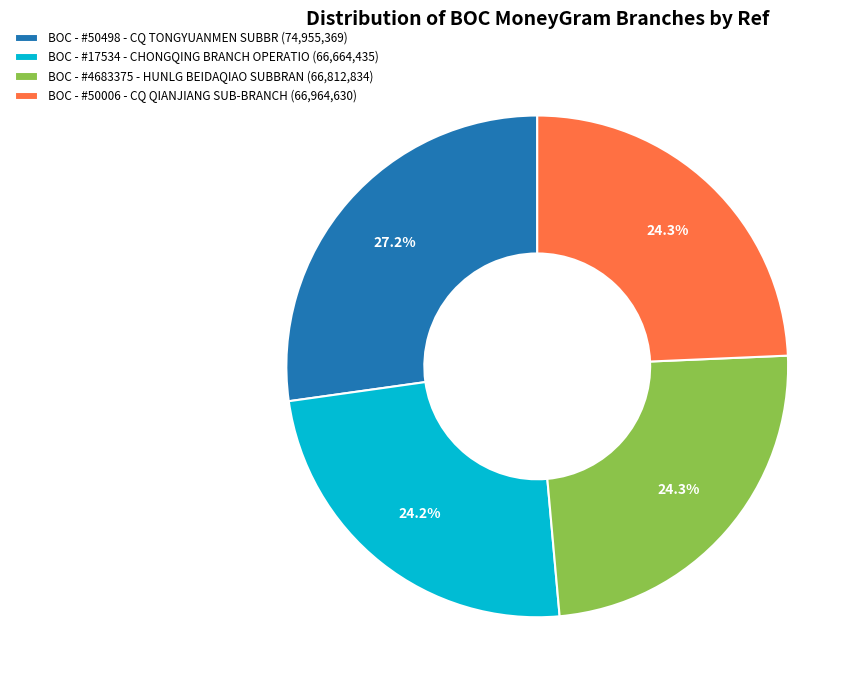

How many slices are in this pie chart?

4